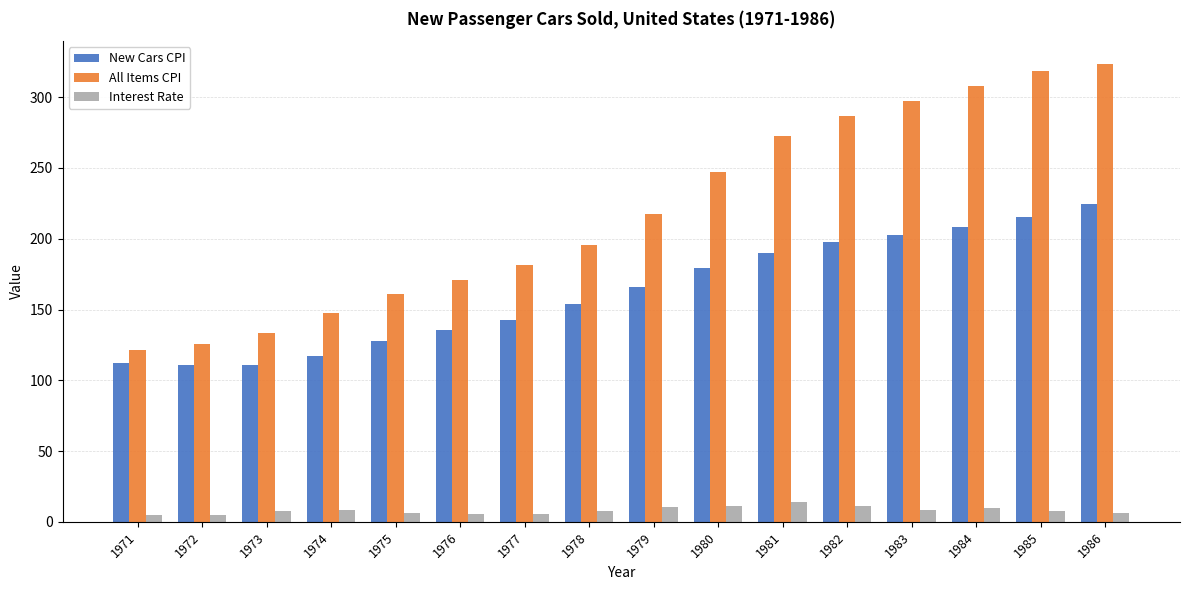

The value of New Cars CPI at 1985 is 215.2. True or false?

True